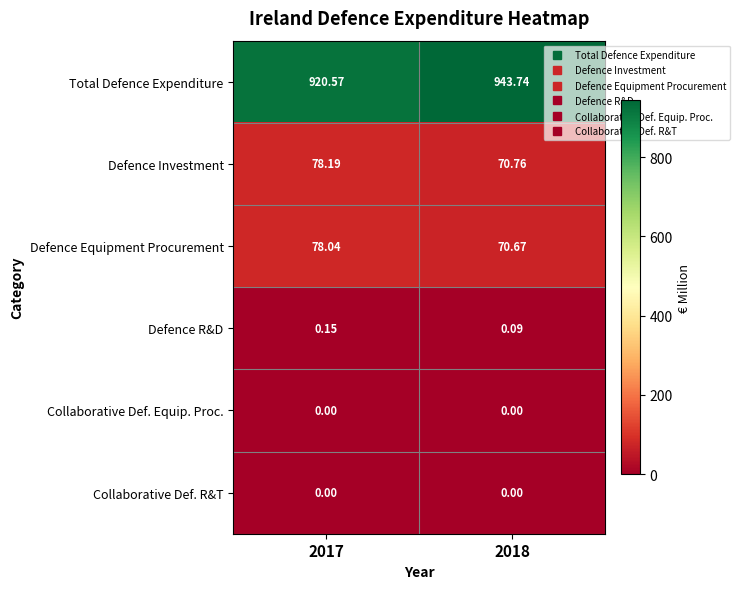

Which series has the largest total across all categories?

Total Defence Expenditure